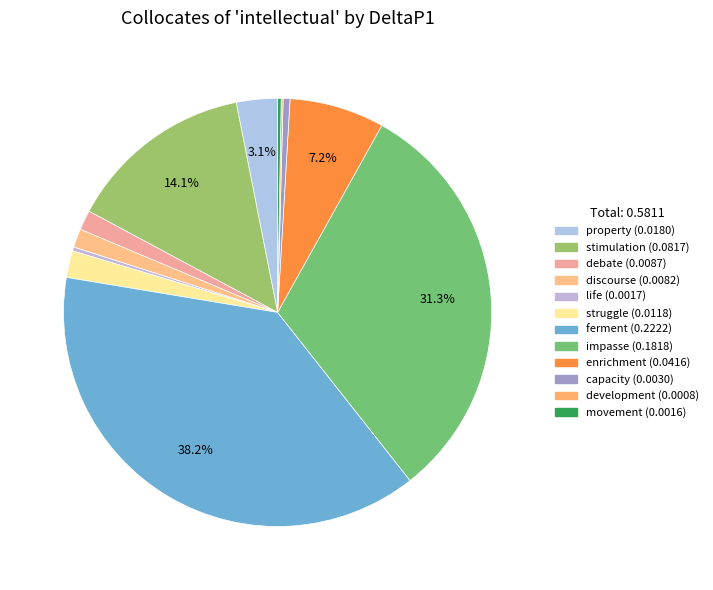

True or false: property accounts for 3% of the total.

True